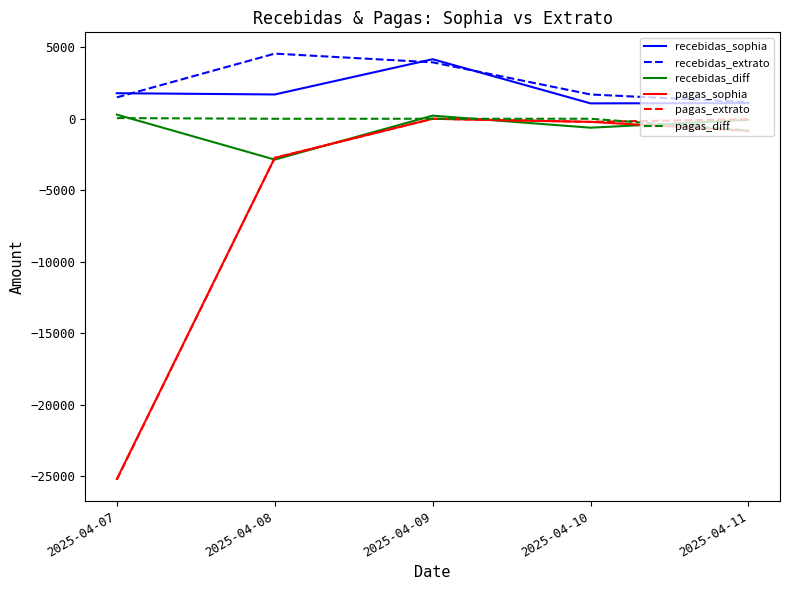

Where is pagas_extrato nearest to the value -12624?

2025-04-08